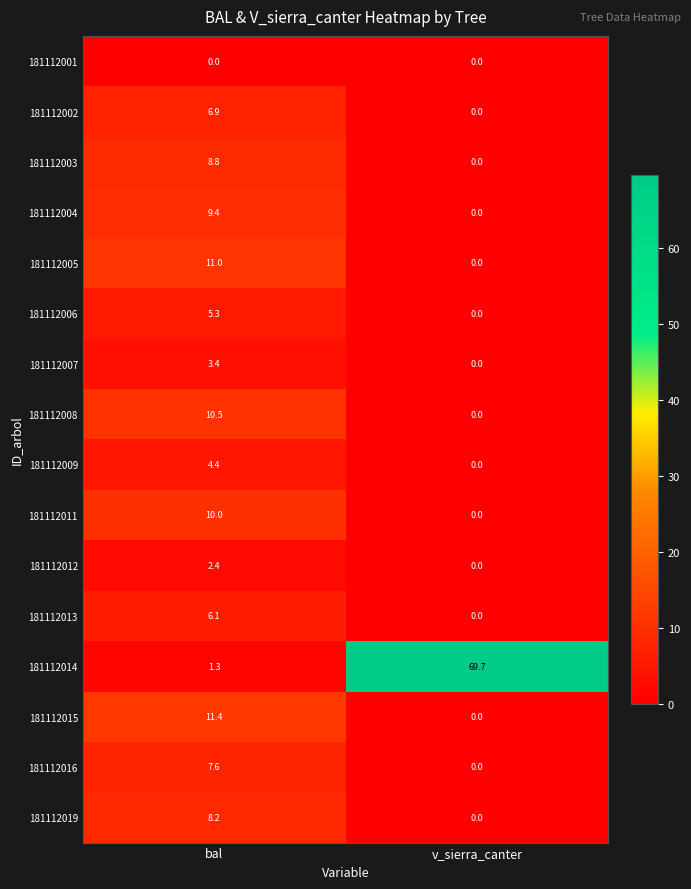

Is it true that 181112006 equals 2.0 at bal?

False